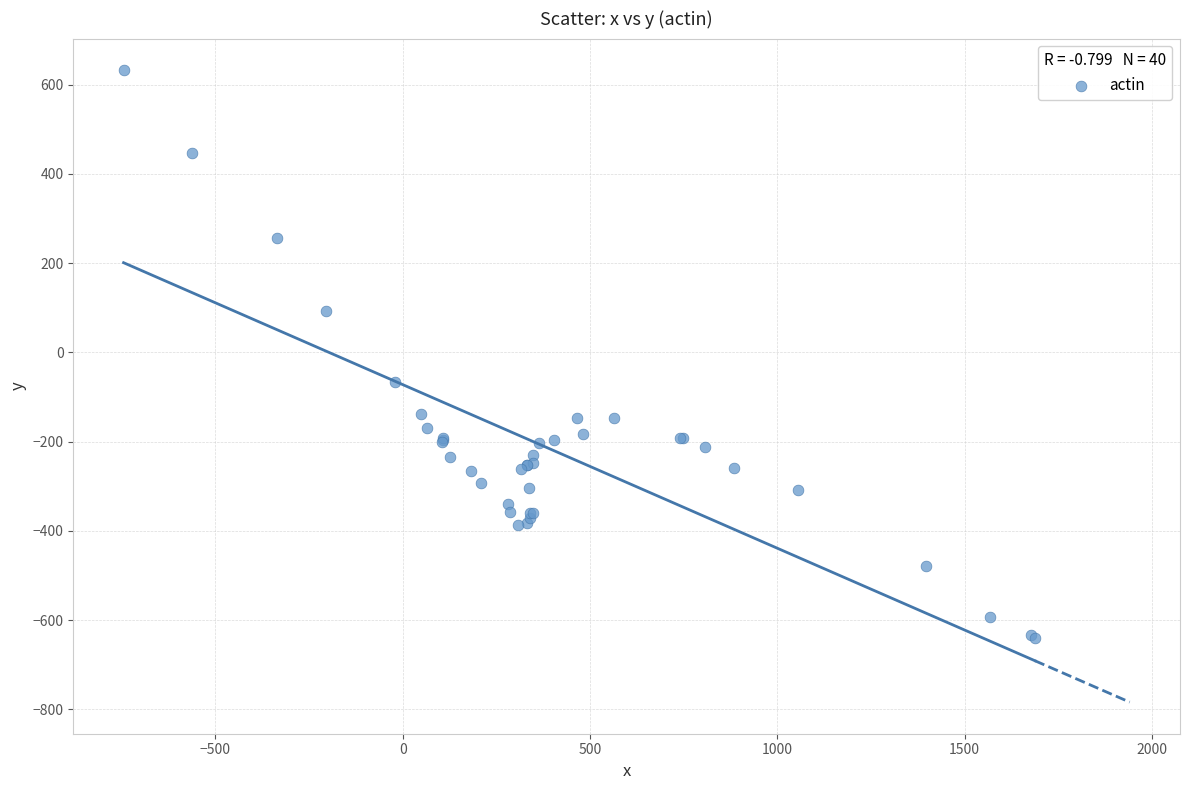

What Y value in the scatter plot is closest to -4?

-67.3